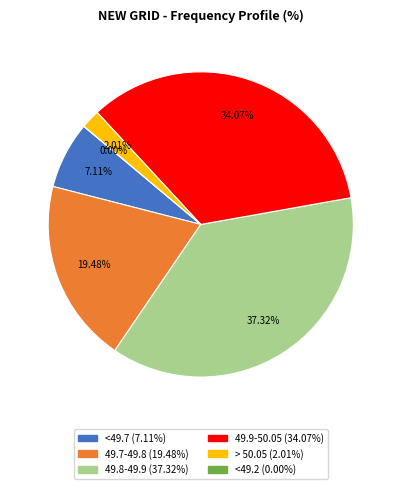

Does <49.7 represent more than half of the total?

No